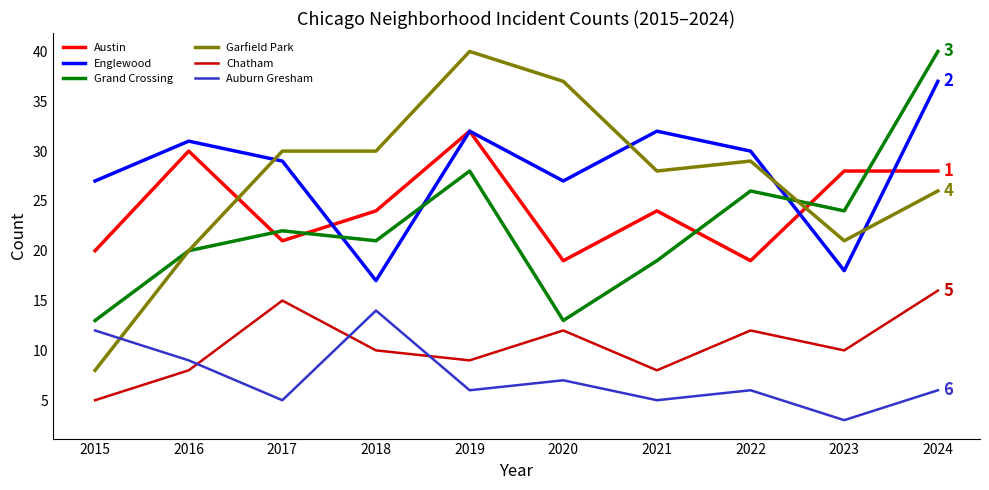

At 2024, list the series in order from largest to smallest.

Grand Crossing, Englewood, Austin, Garfield Park, Chatham, Auburn Gresham